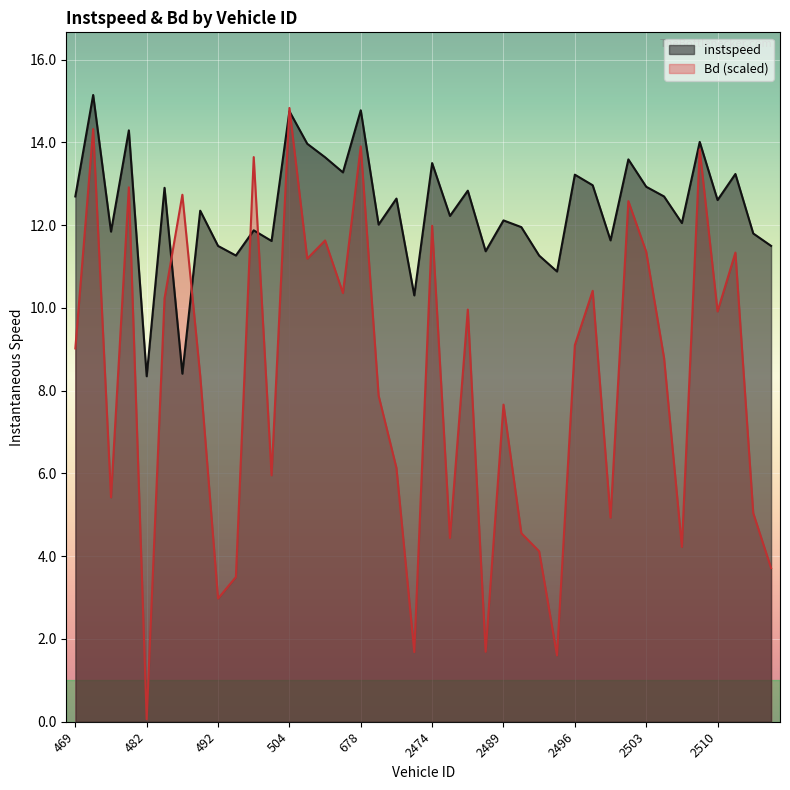

In instspeed, how many points are lower than both neighbors (excluding endpoints)?

14